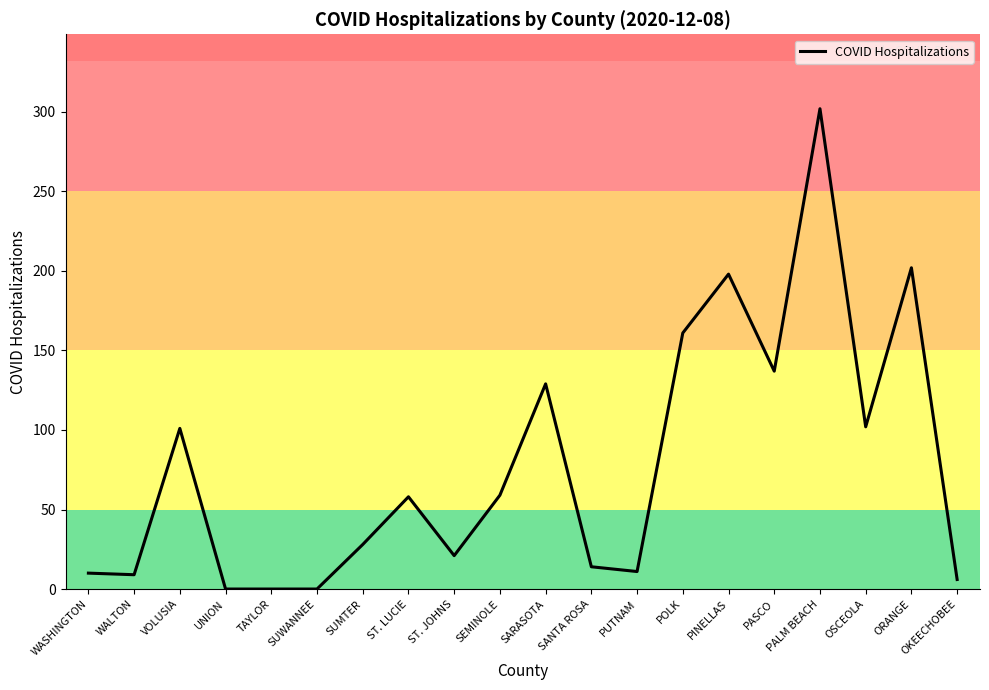

What is the average value?

77